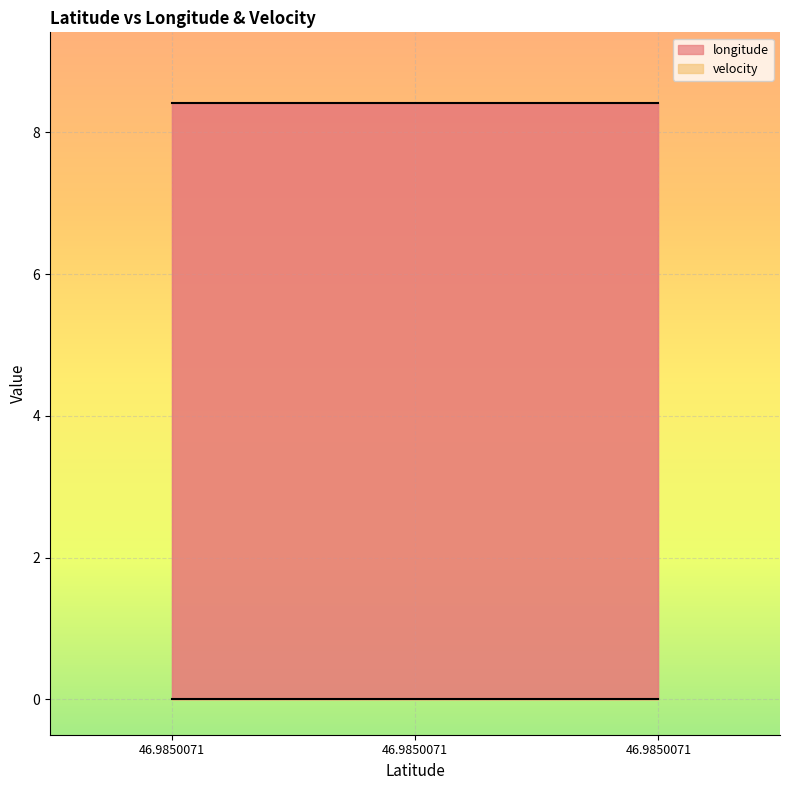

At 46.9850071, list the series in order from smallest to largest.

velocity, longitude